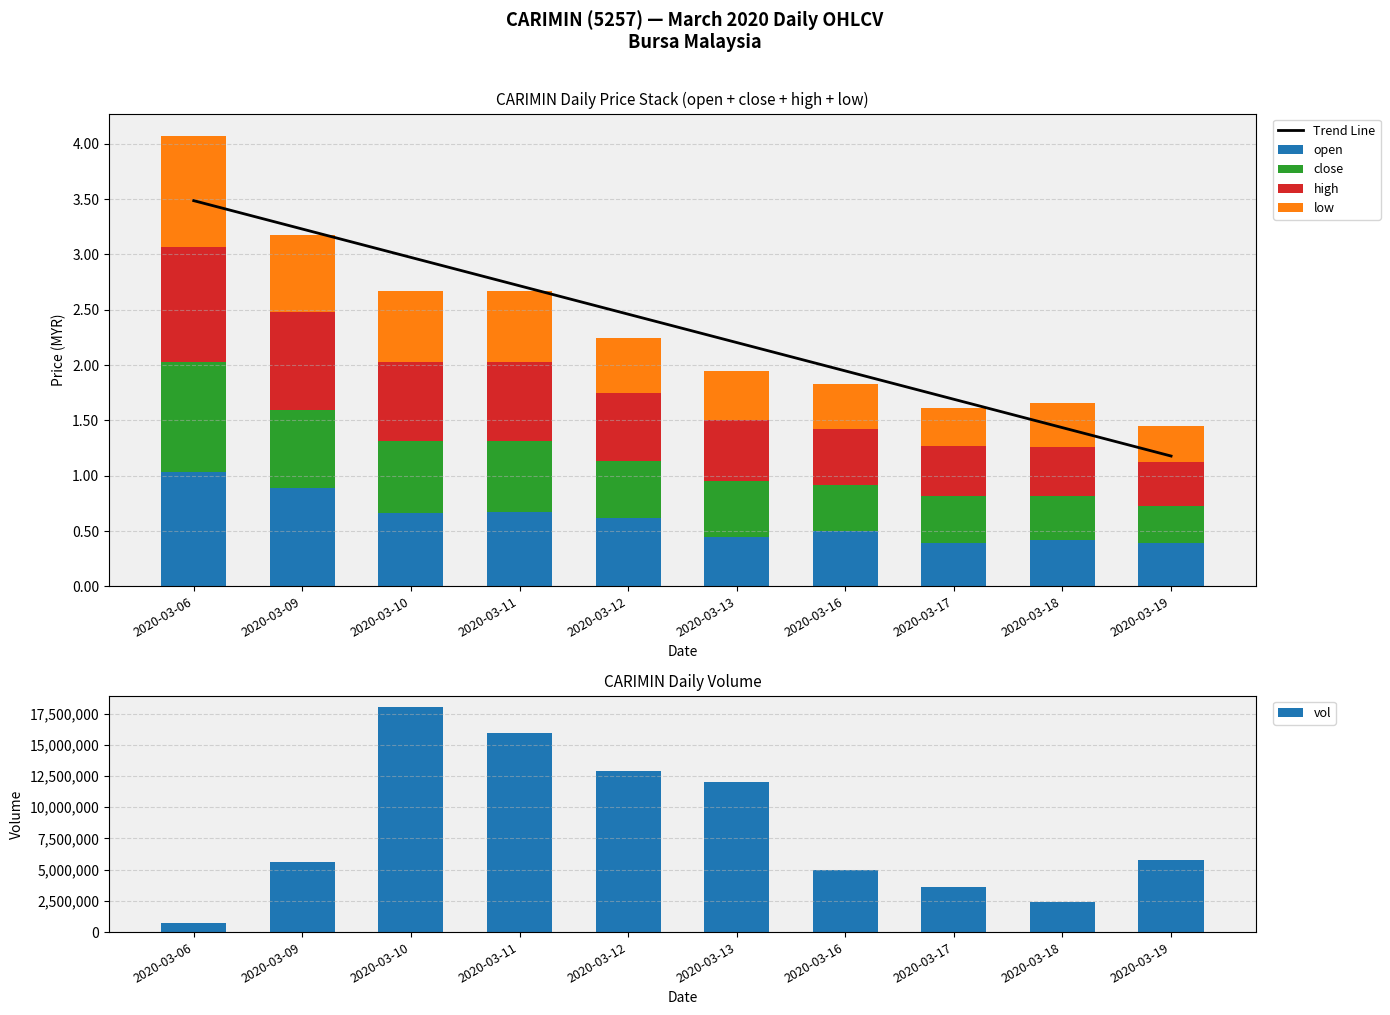

What is the sum of the vol values at 2020-03-11 and 2020-03-16?

20895600